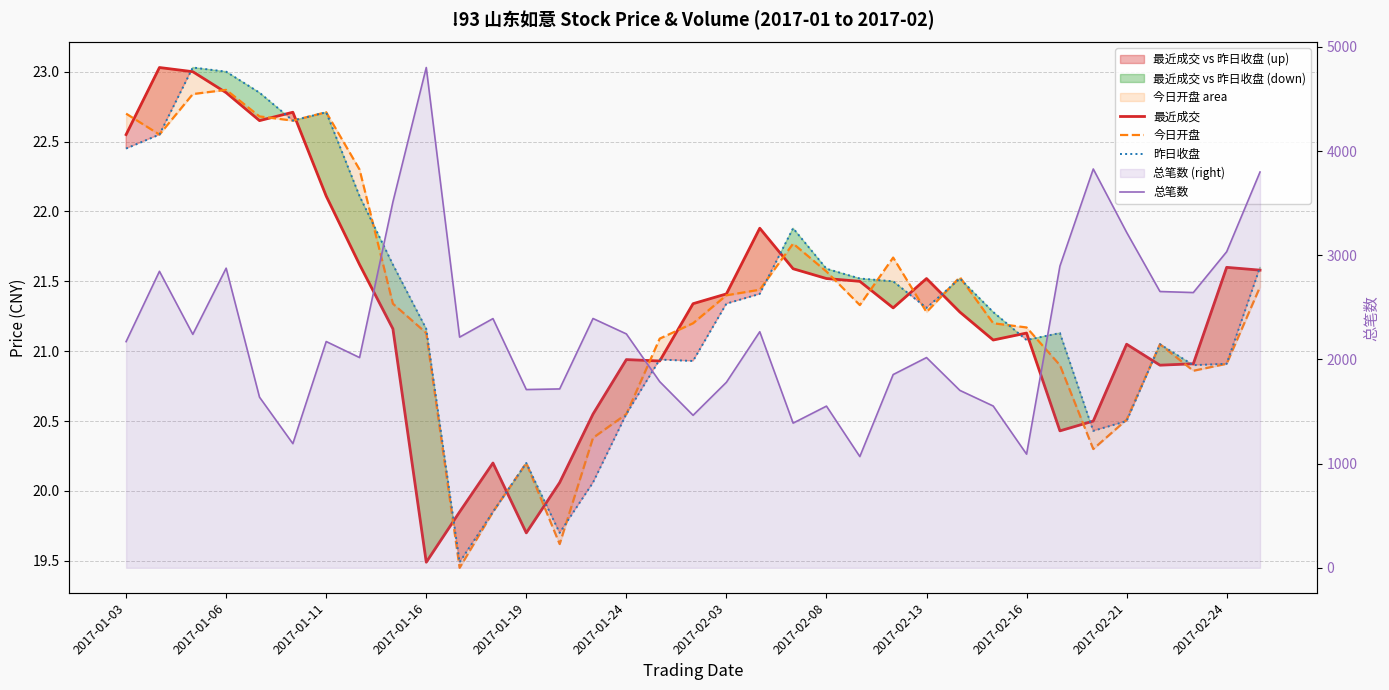

In 总笔数, how many points are higher than both neighbors (excluding endpoints)?

10